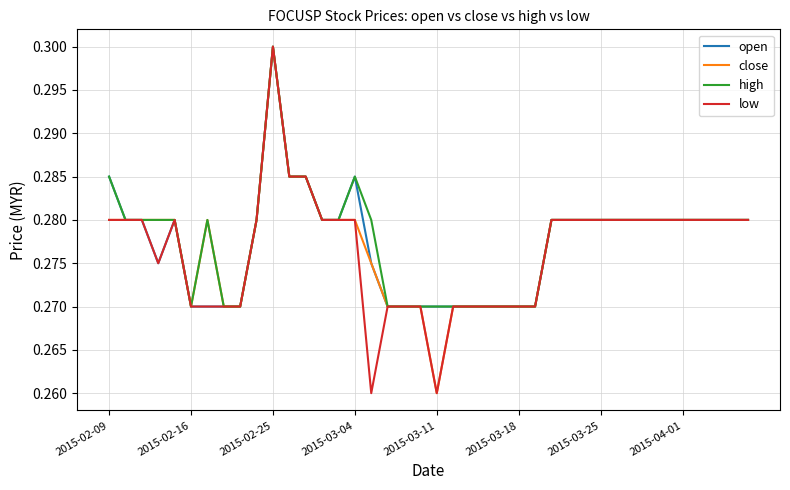

Does the chart have visible grid lines?

Yes